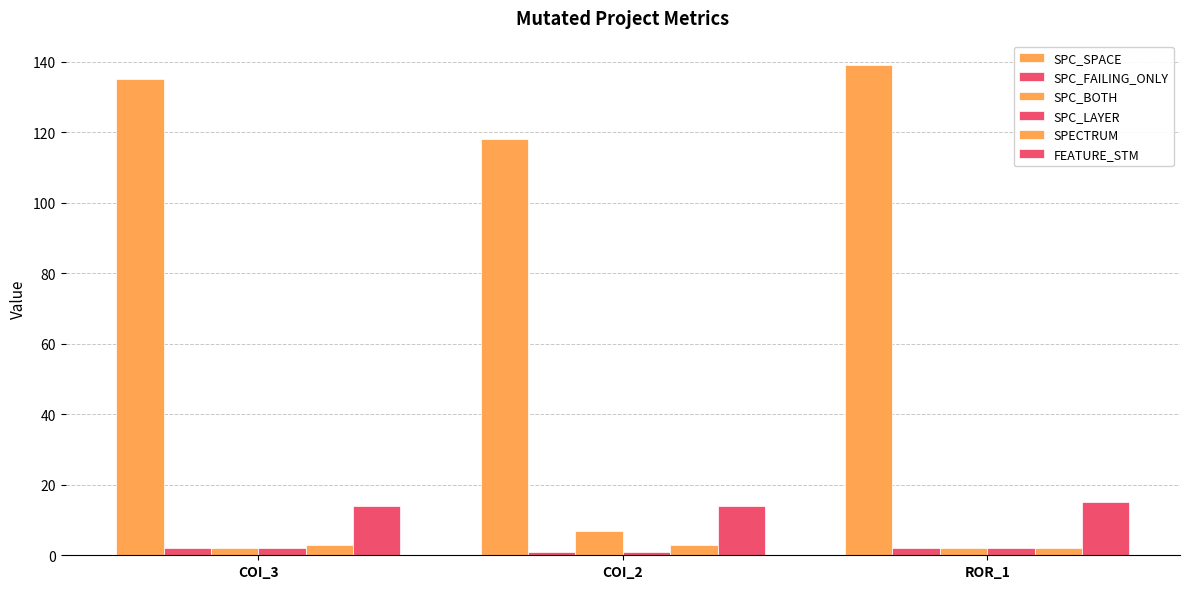

What is the sum of the SPECTRUM values at COI_3 and COI_2?

6